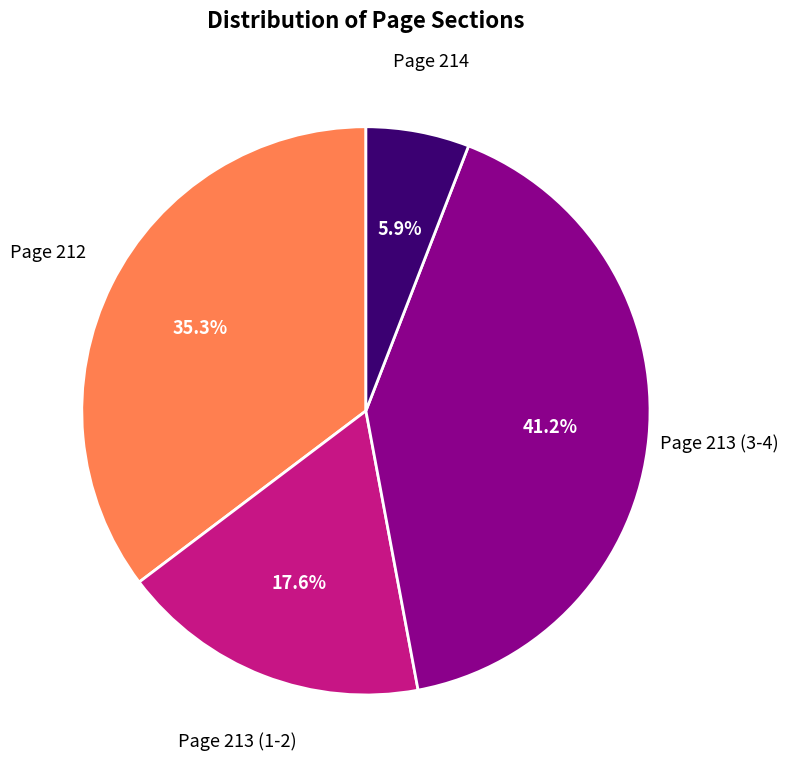

Does any single category account for the majority?

No